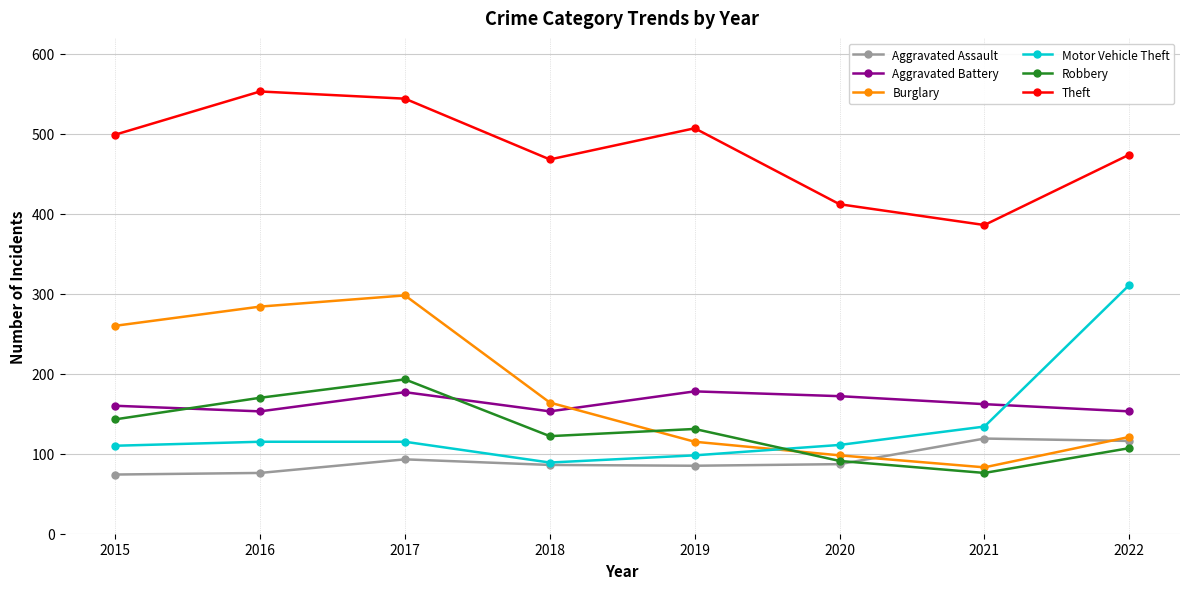

At how many categories does at least one series exceed 377?

8